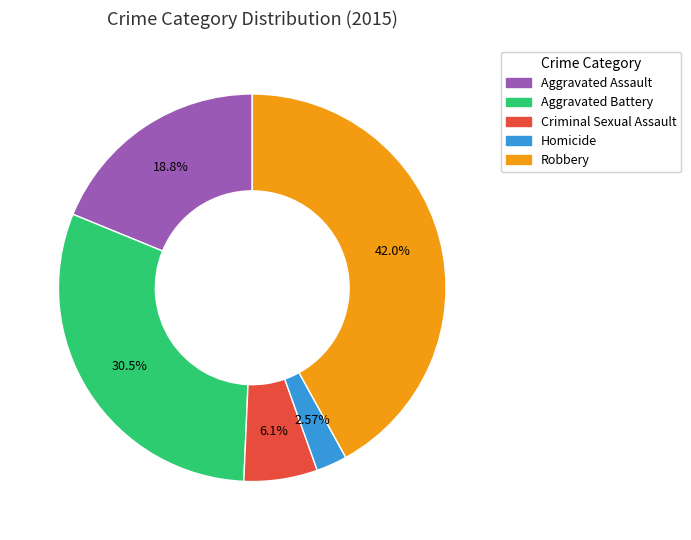

How many slices are in this pie chart?

5